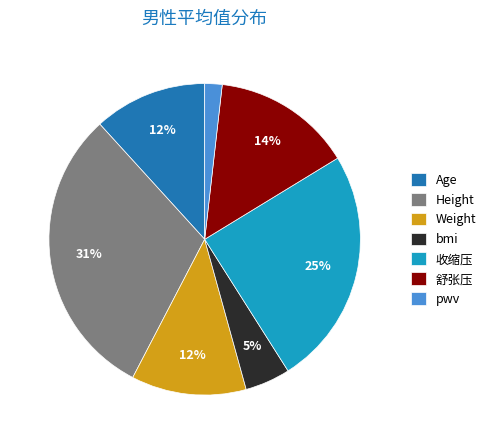

To the nearest percent, what is the average slice percentage?

14%